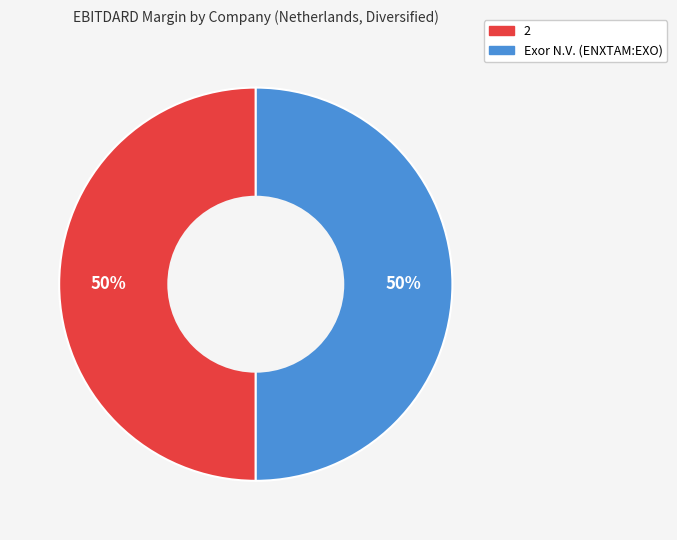

To the nearest percent, what is the average slice percentage?

50%